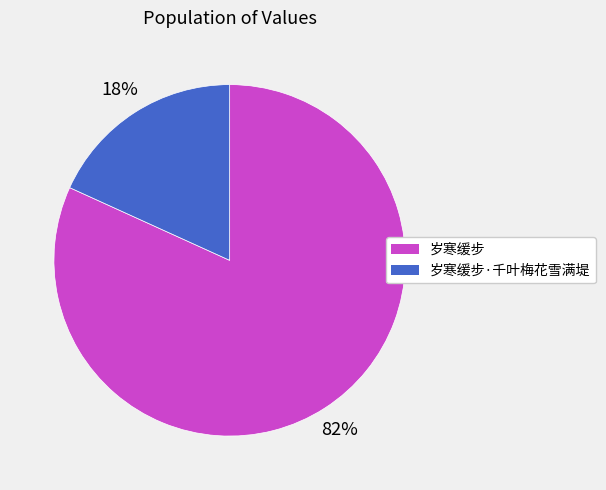

How many slices are in this pie chart?

2